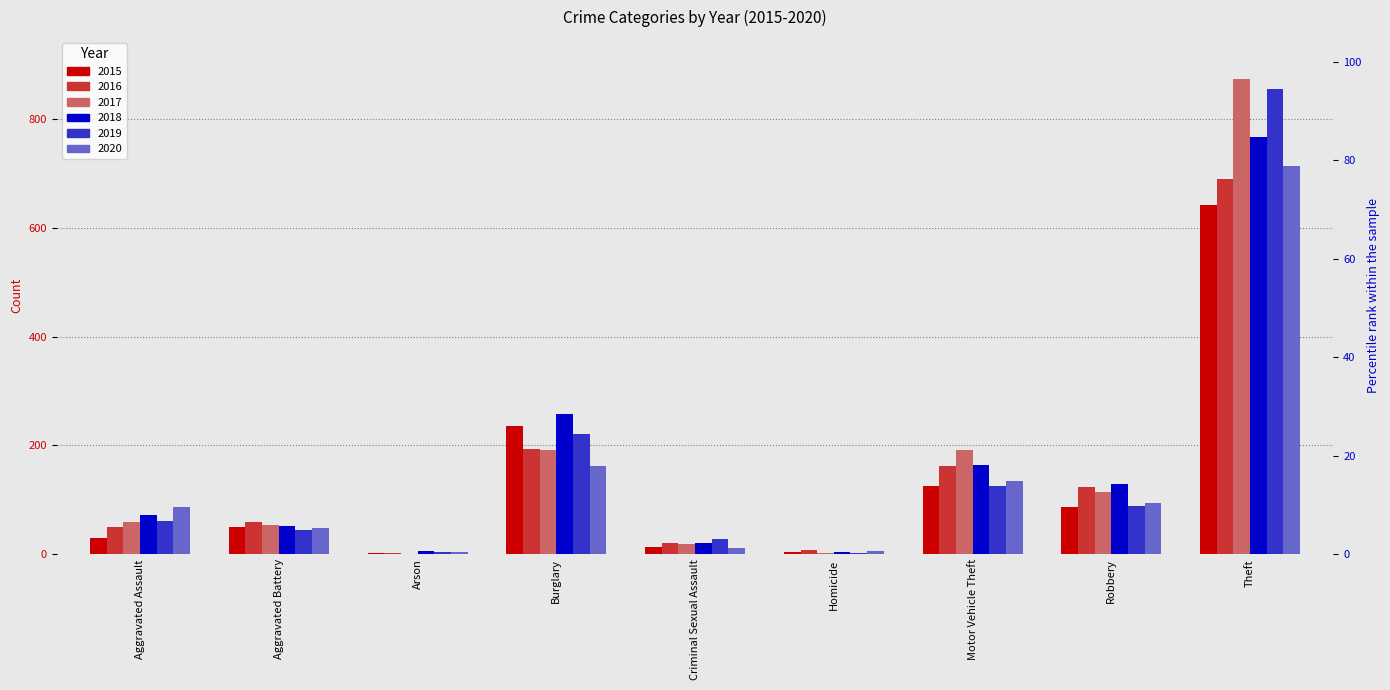

What is the difference between the second highest and second lowest values in the 2016 series?

186